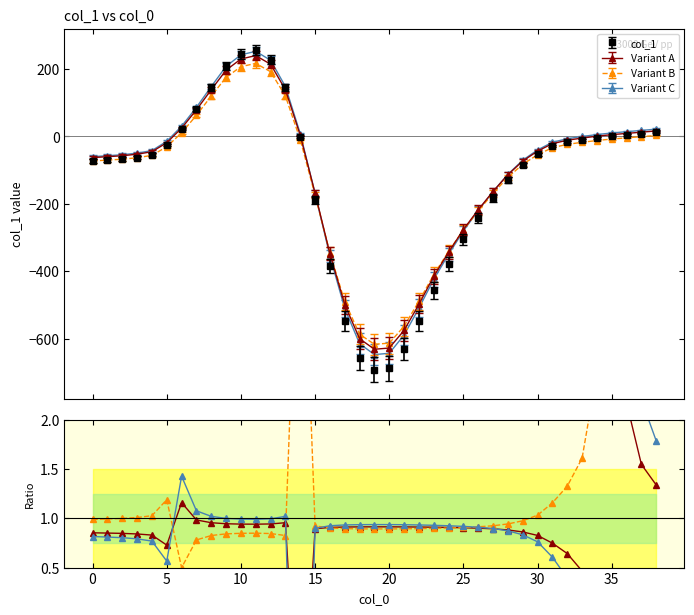

What is the label of the 17th point from the left?

16